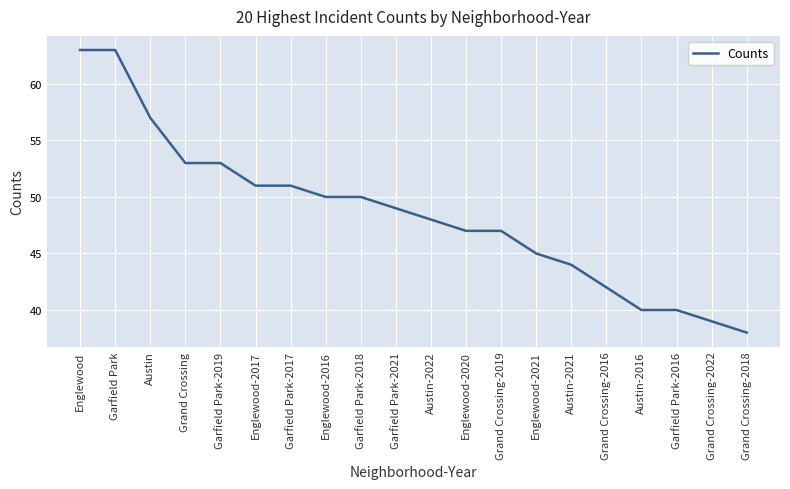

What is the sum of the values at Englewood-2021 and Austin-2016?

85